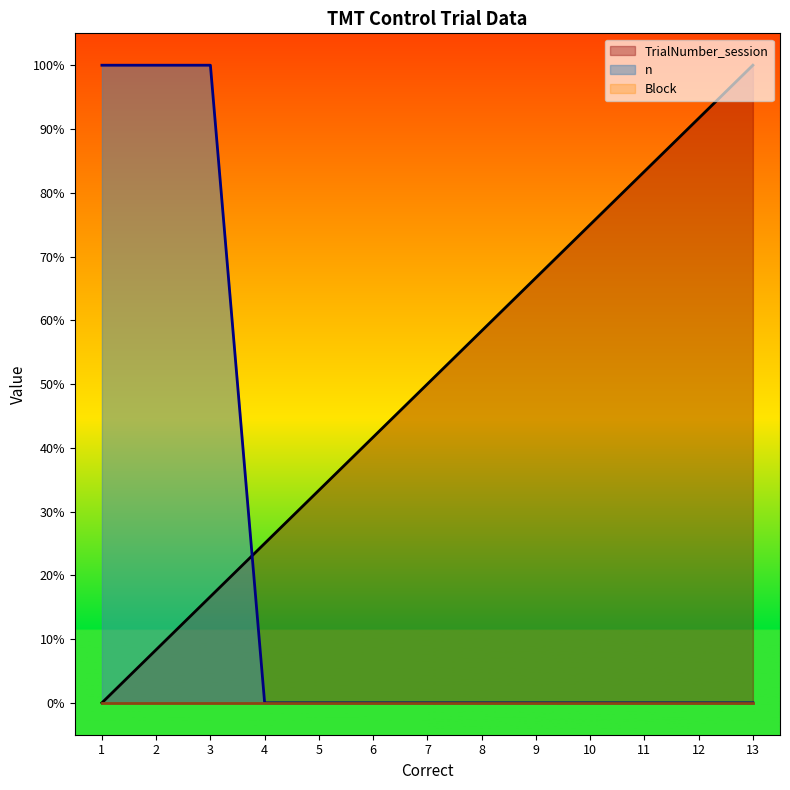

What is the value of the TrialNumber_session point at the 2nd from the left?

0.1